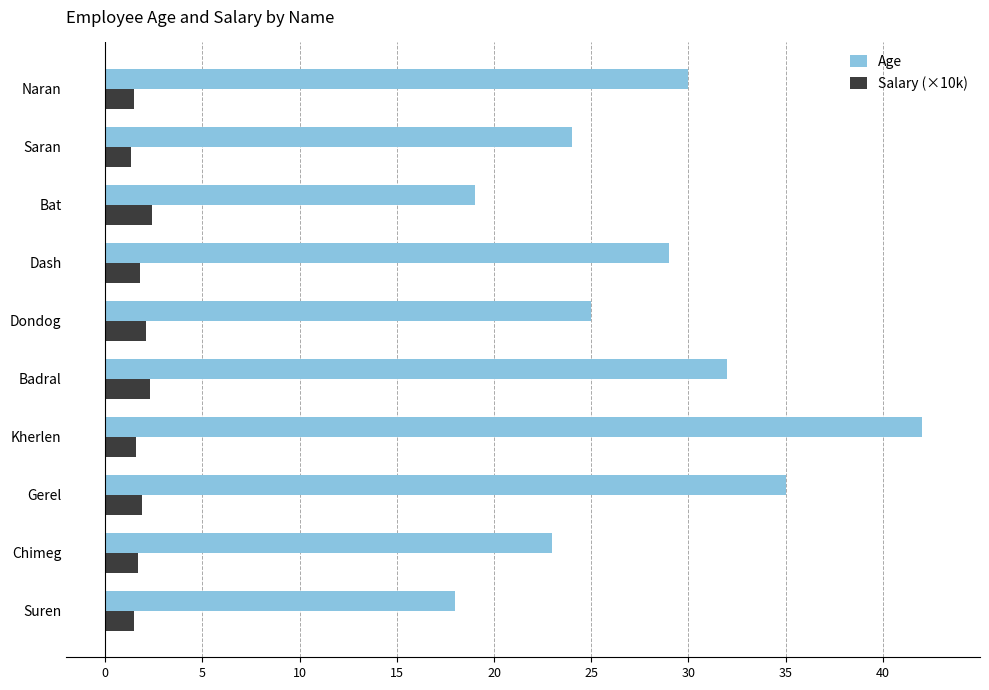

How many series are shown in this chart?

2